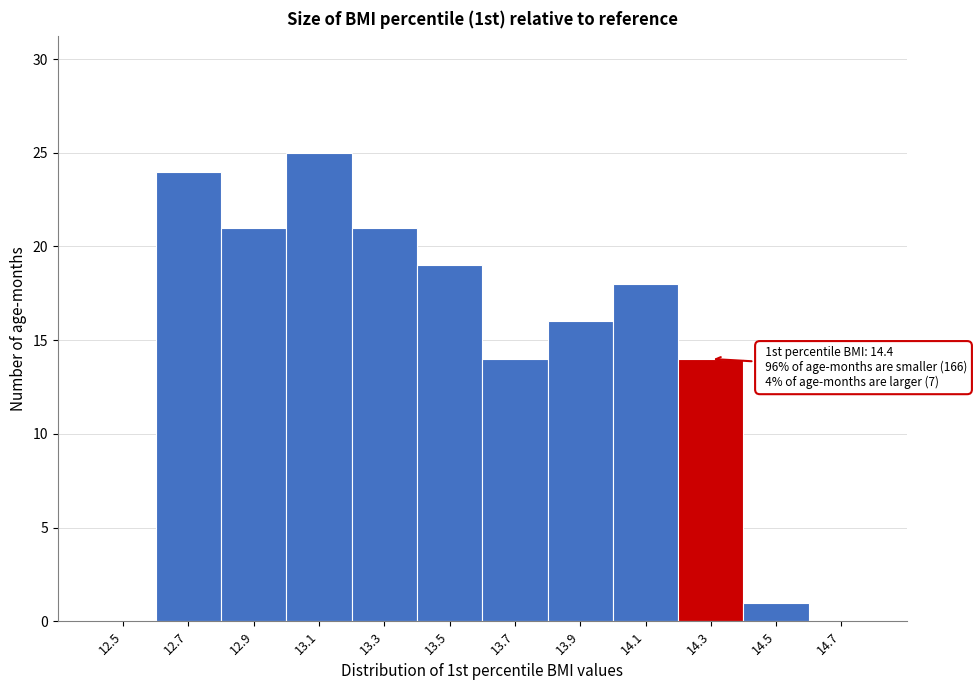

Reading left to right, transcribe all the data shown in this chart.

12.5=0	12.7=24	12.9=21	13.1=25	13.3=21	13.5=19	13.7=14	13.9=16	14.1=18	14.3=14	14.5=1	14.7=0